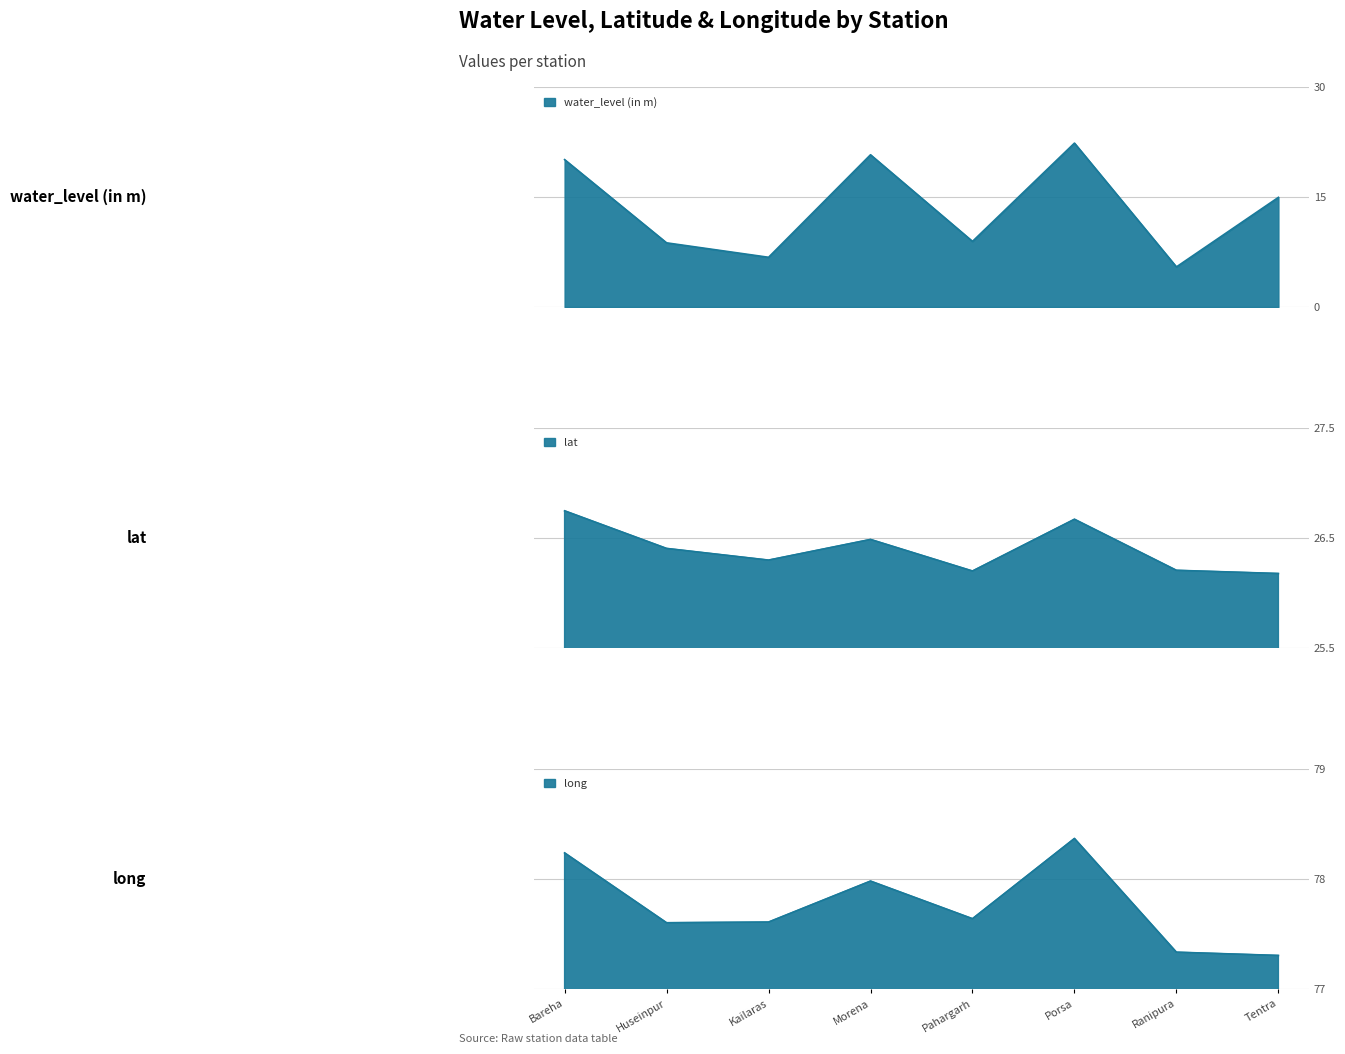

True or false: water_level (in m) and long intersect in this chart.

False